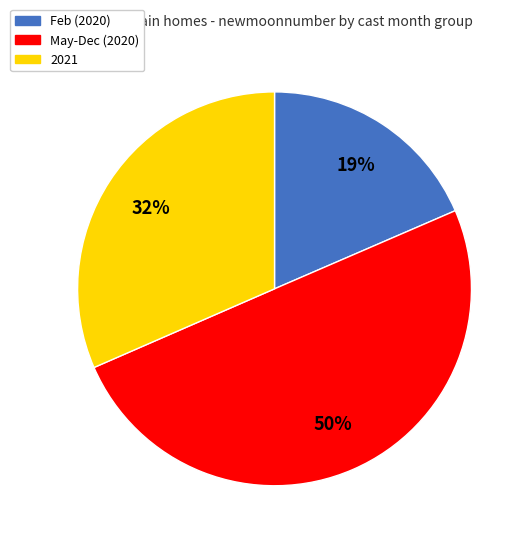

To the nearest percent, what is the average slice percentage?

33%